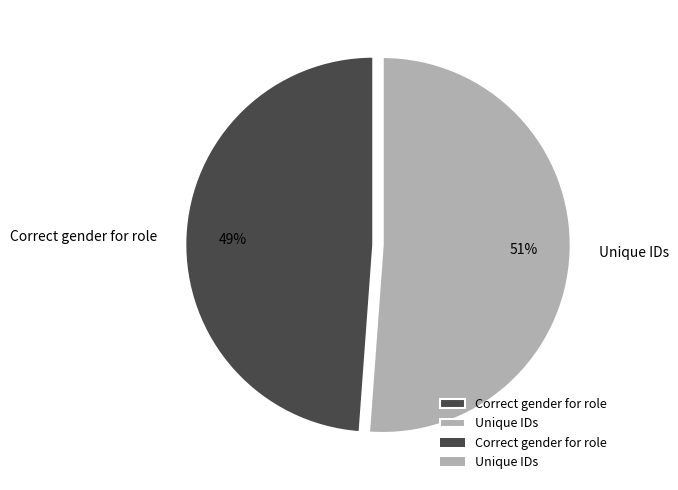

Which slice represents more than half of the pie?

Unique IDs